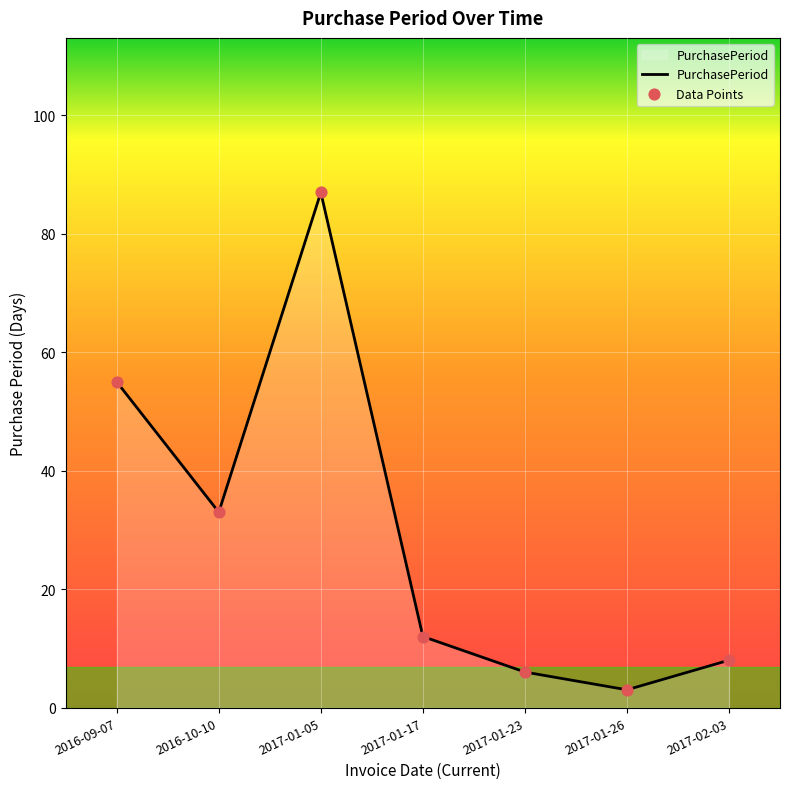

What is the change in value from 2016-09-07 to 2017-01-17?

-43